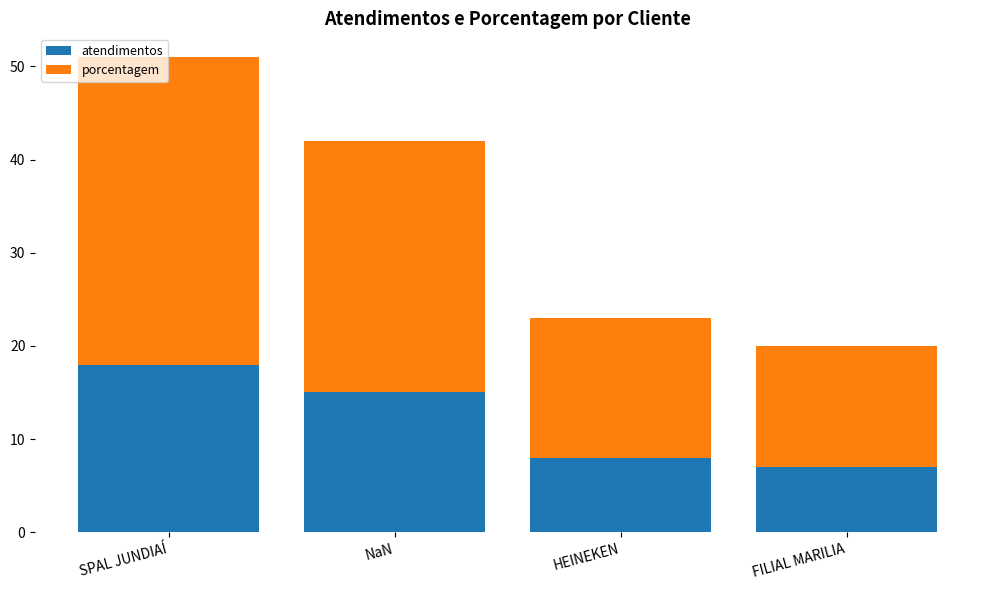

What is the sum of the atendimentos values at HEINEKEN and FILIAL MARILIA?

15